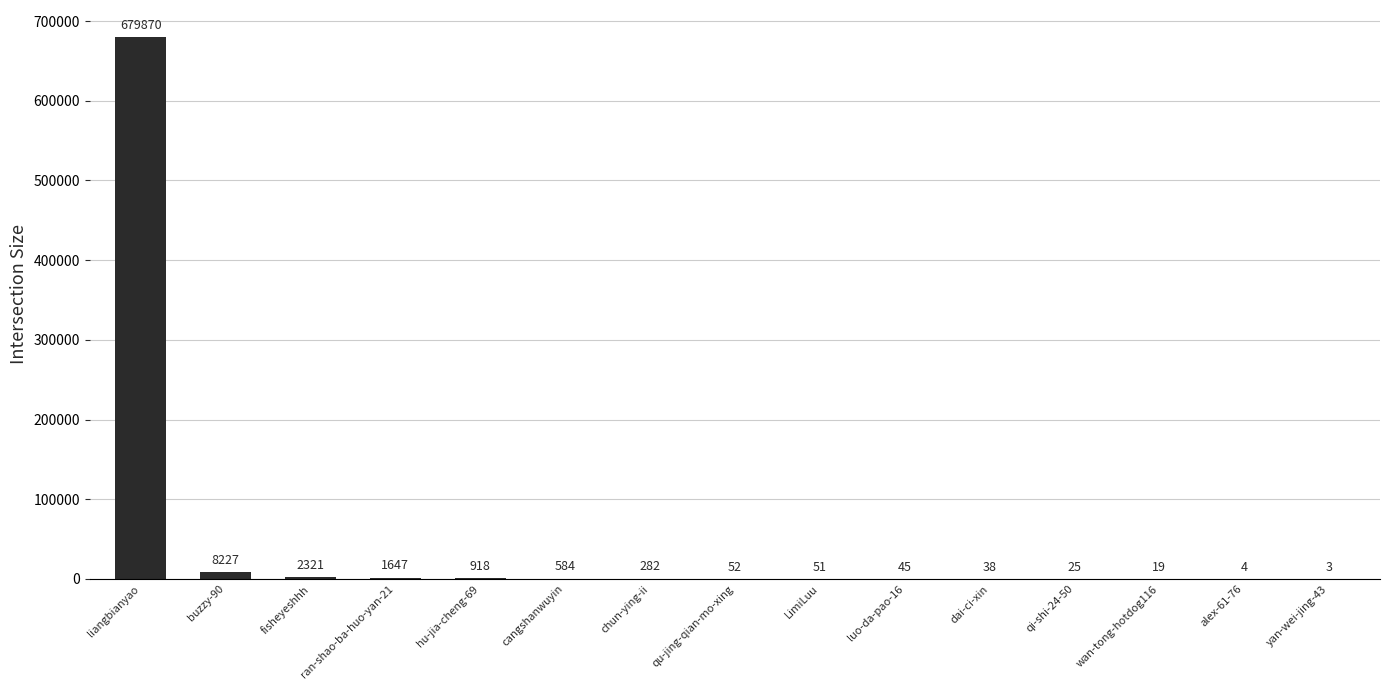

Which label corresponds to the largest value in the chart?

liangbianyao